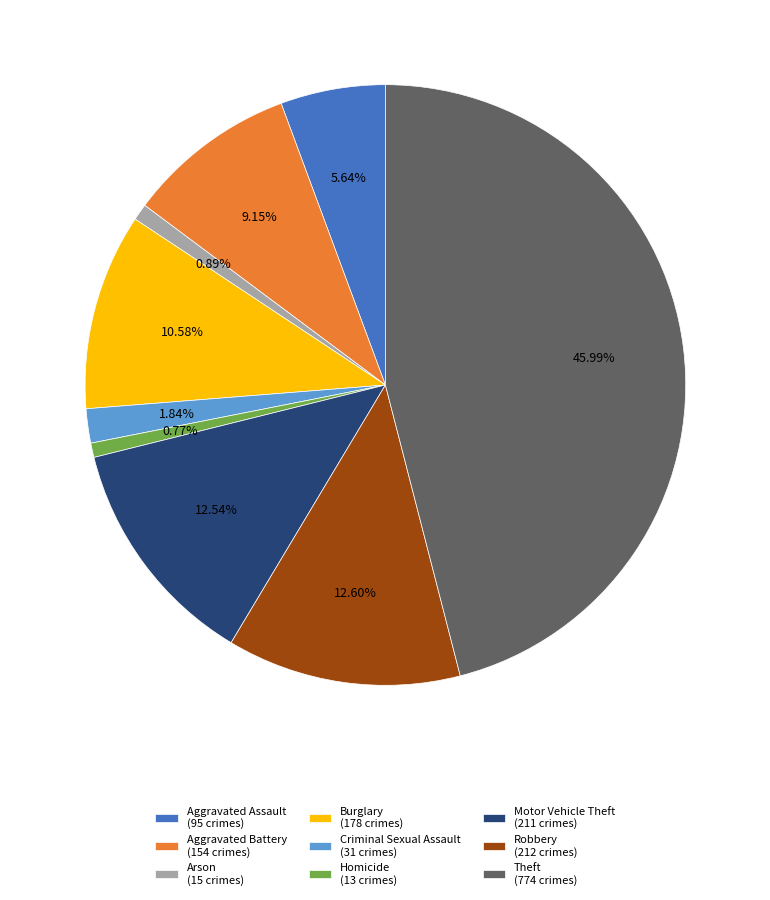

To the nearest percent, what is the average slice percentage?

11%